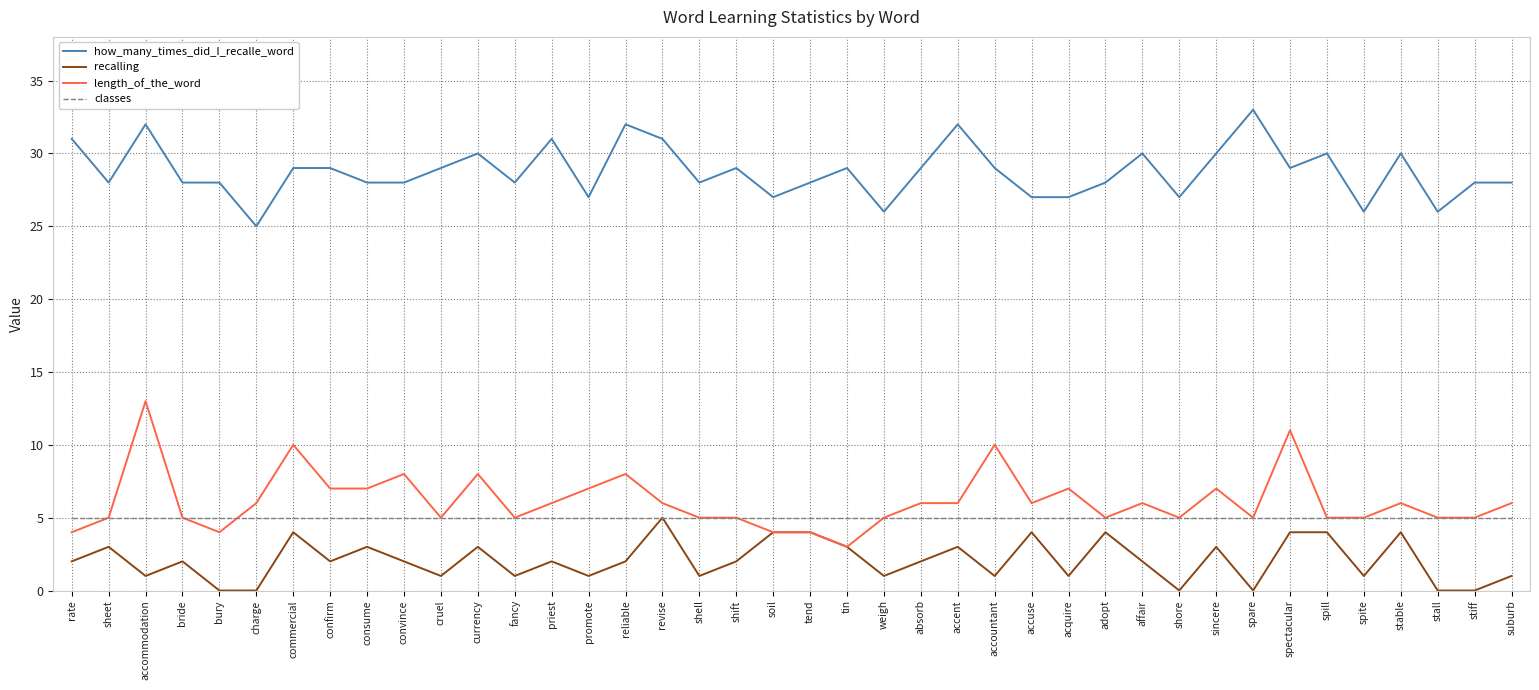

True or false: recalling has a value of 6 at soil.

False